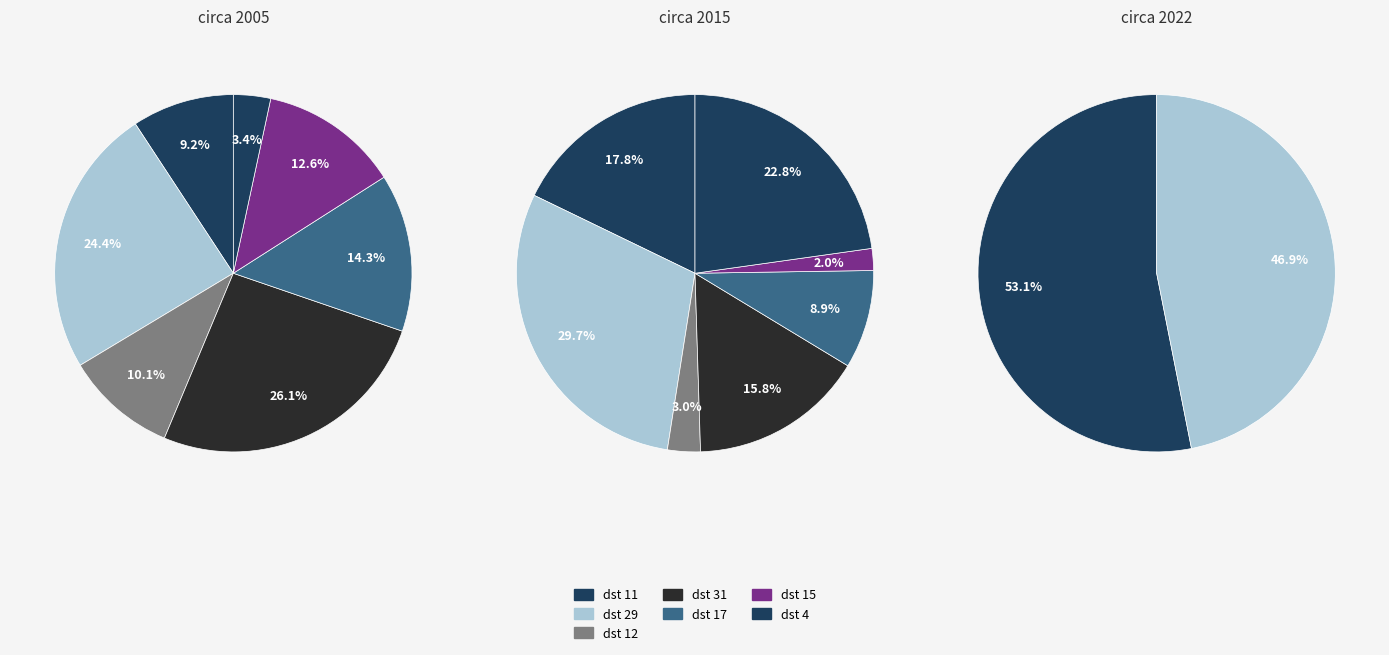

Is it true that 6 is 13% of the pie?

True